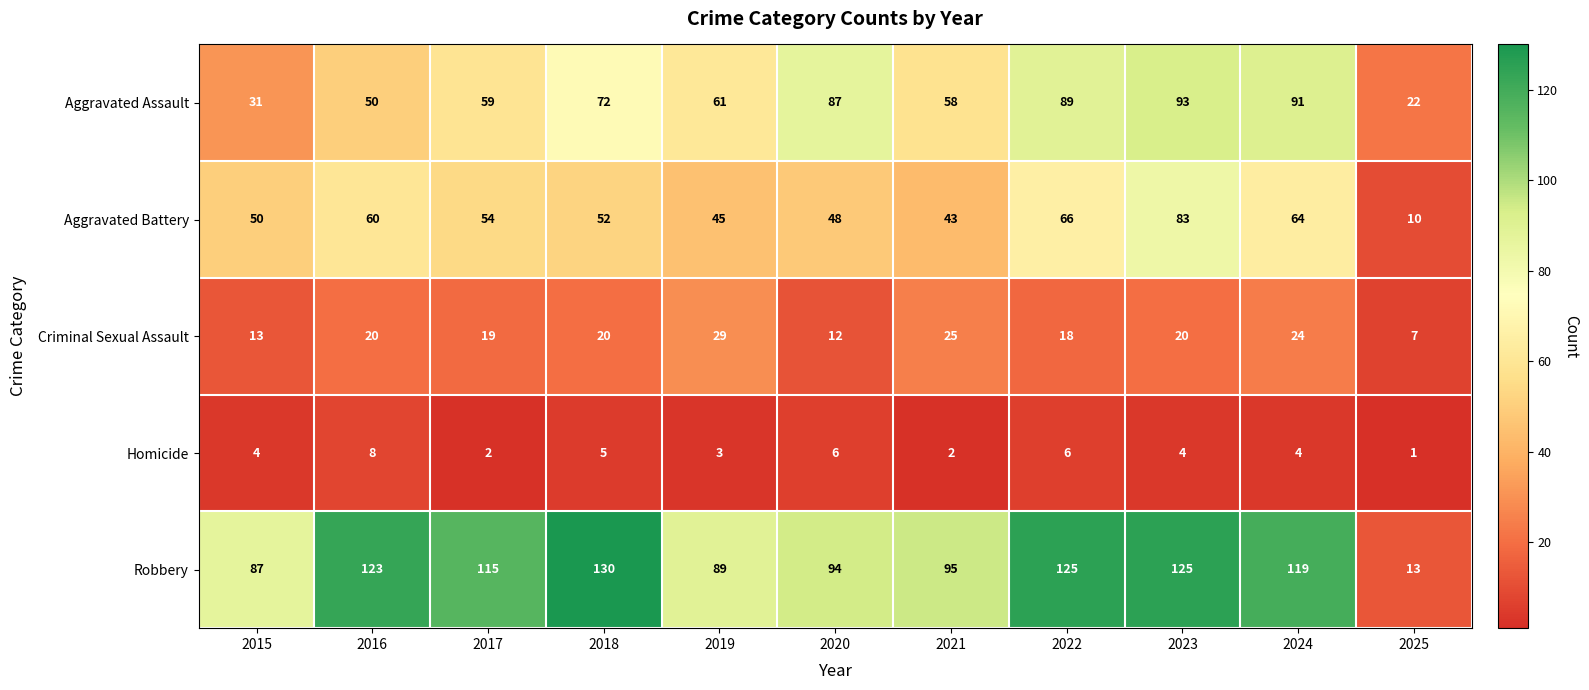

What is the difference between the maximum and minimum values in the Aggravated Assault series?

71